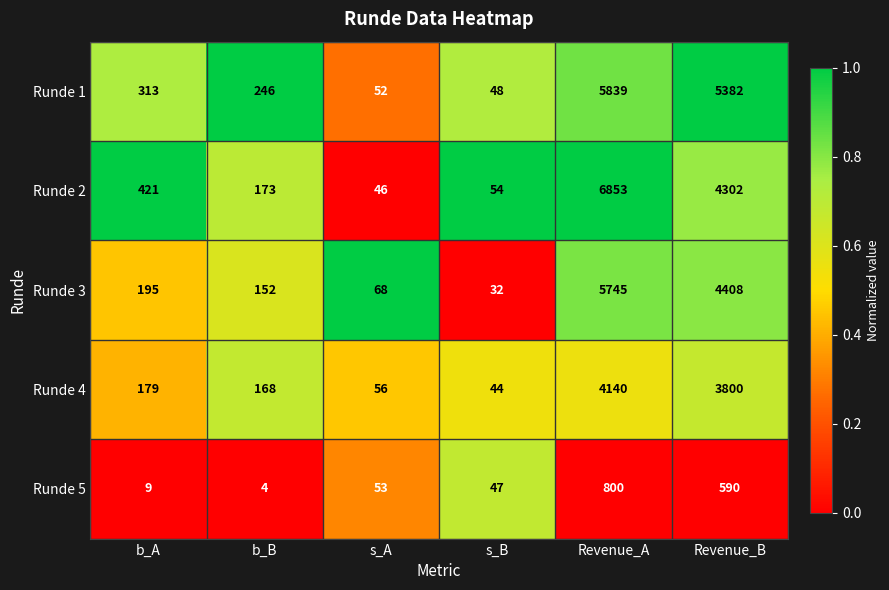

Which series has the largest range (max minus min)?

Runde 2